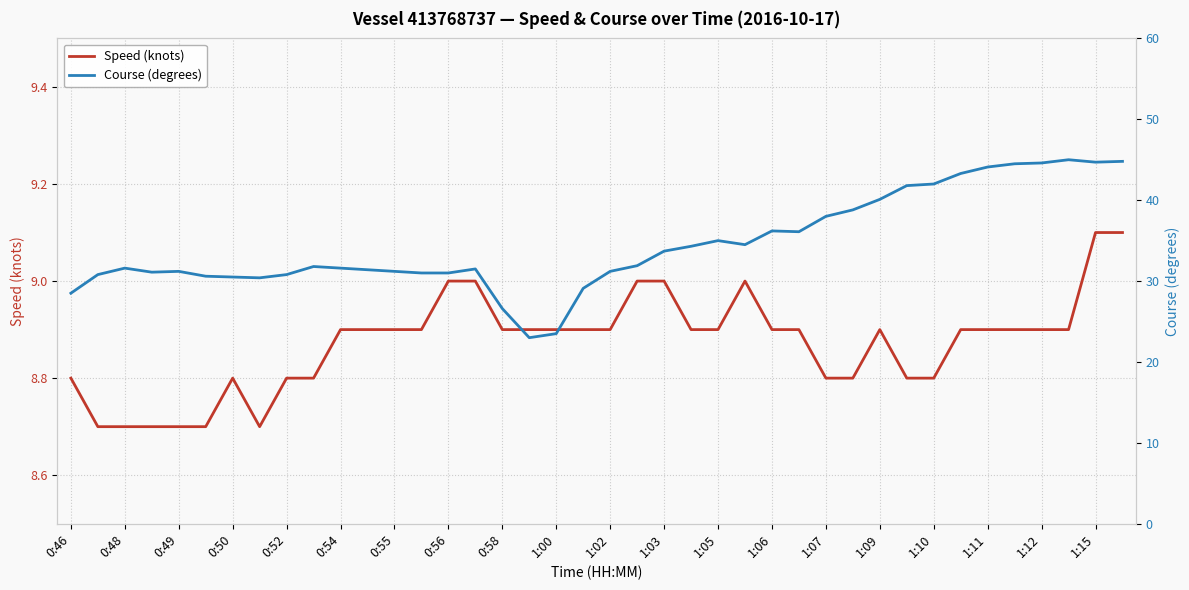

Rank the series by their maximum value, from lowest to highest.

Speed (knots), Course (degrees)